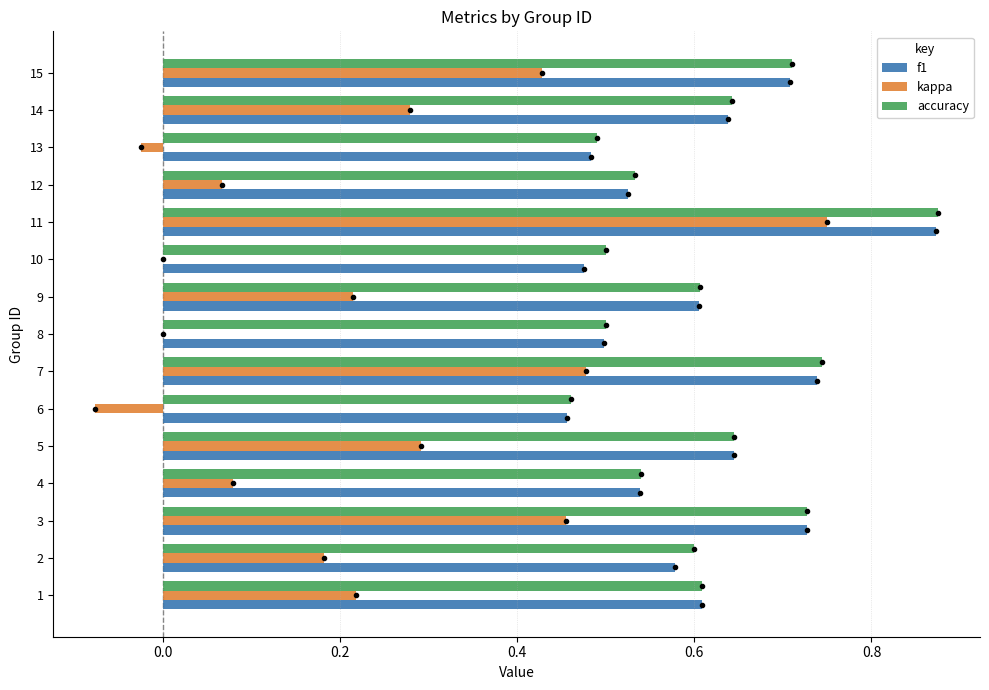

What is the sum of the f1 values at 15 and 3?

1.4